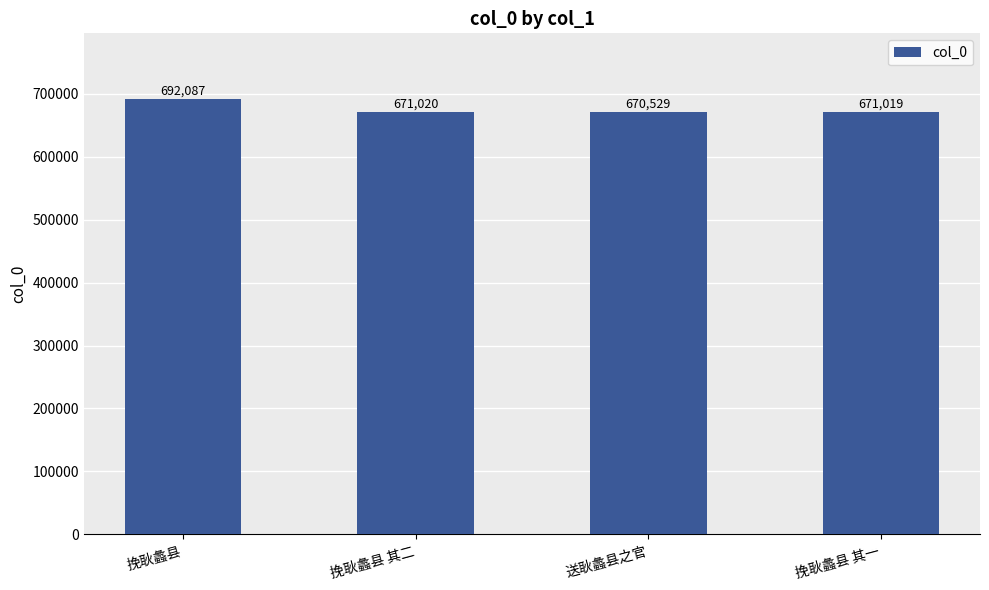

Reading left to right, extract all data points from this chart.

692087	671020	670529	671019